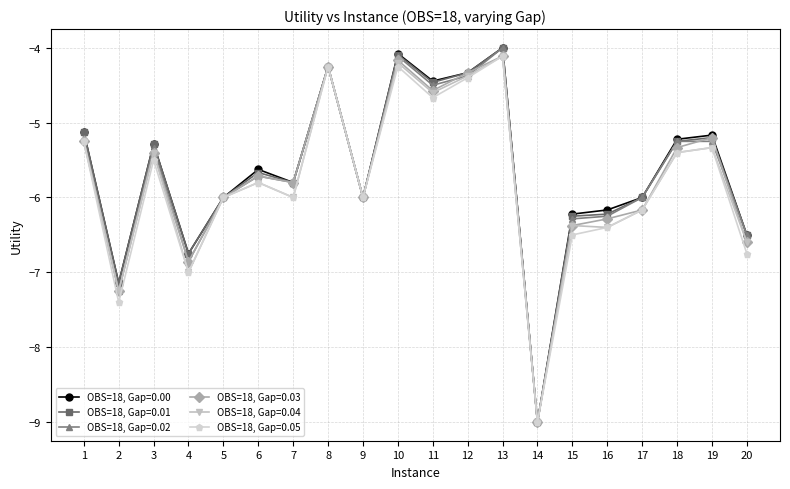

Is it true that OBS=18, Gap=0.01 equals -10.7 at 20?

False